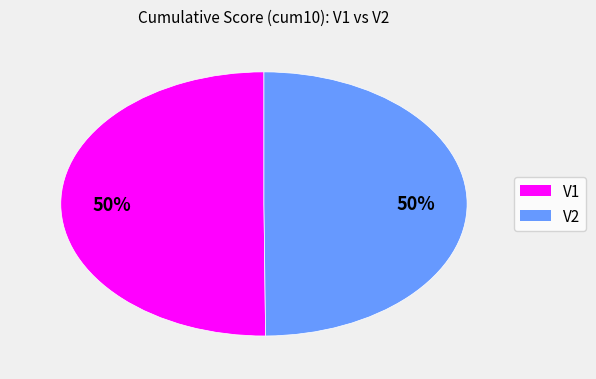

To the nearest percent, what portion does V2 represent?

50%